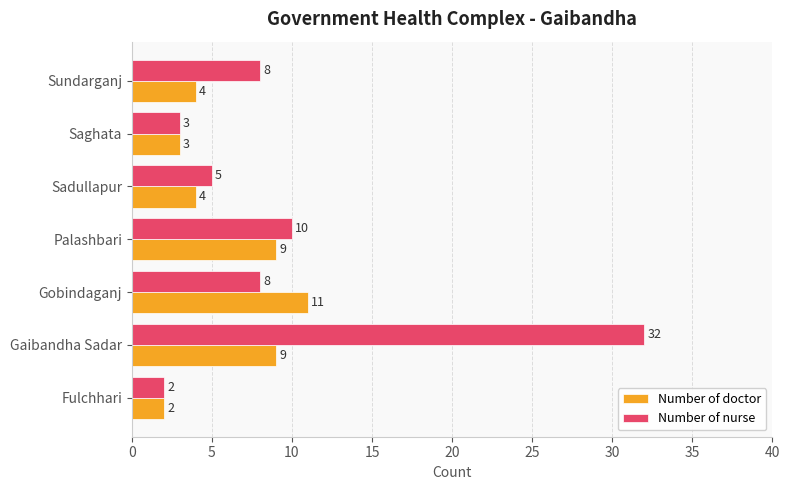

How many values in the Number of doctor series are below 4?

2